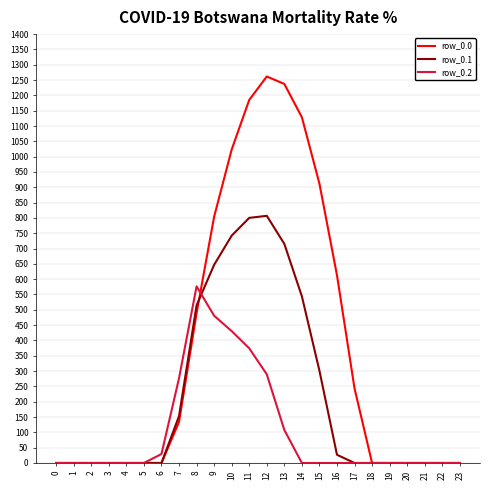

Which category has the highest value across all series?

12